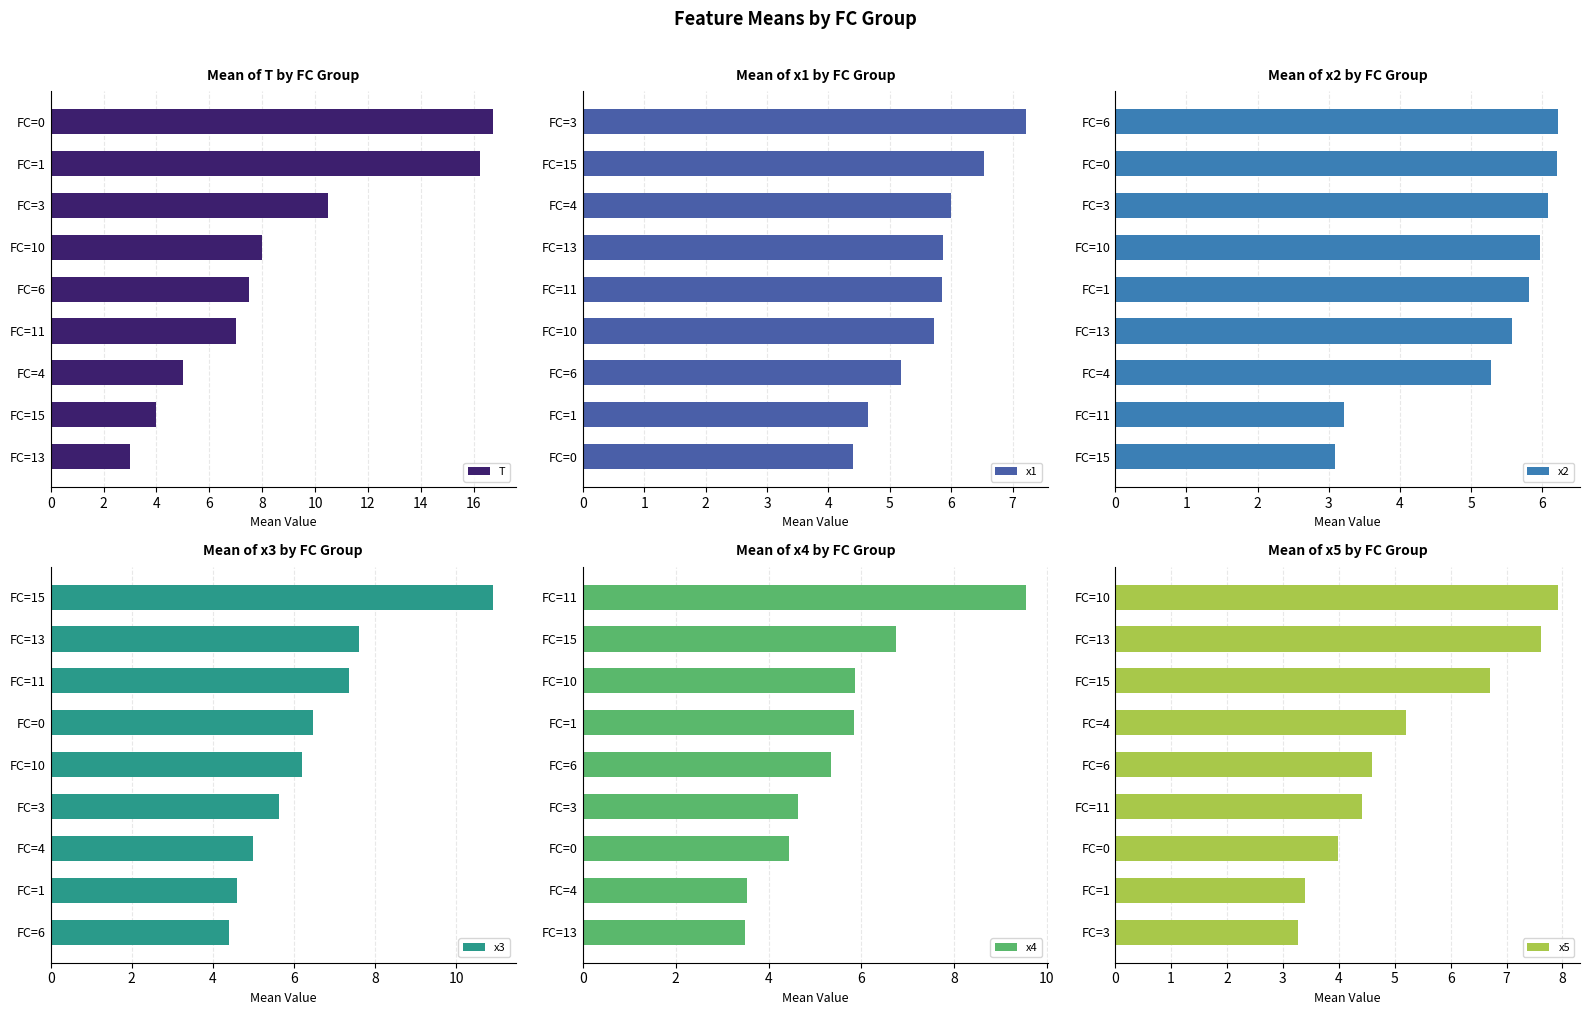

Reading left to right, list all the values displayed in this chart.

T: 3.0	4.0	5.0	7.0	7.5	8.0	10.5	16.2	16.8
x1: 4.4	4.6	5.2	5.7	5.9	5.9	6.0	6.5	7.2
x2: 3.1	3.2	5.3	5.6	5.8	6.0	6.1	6.2	6.2
x3: 4.4	4.6	5.0	5.6	6.2	6.5	7.4	7.6	10.9
x4: 3.5	3.5	4.4	4.6	5.3	5.9	5.9	6.8	9.5
x5: 3.3	3.4	4.0	4.4	4.6	5.2	6.7	7.6	7.9